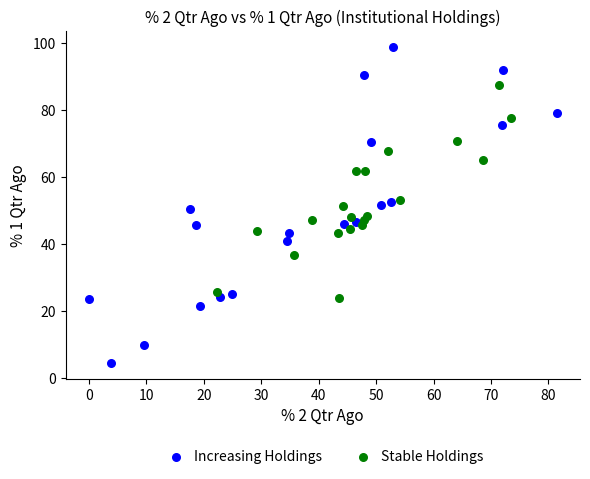

Which series reaches the minimum Y coordinate?

Increasing Holdings